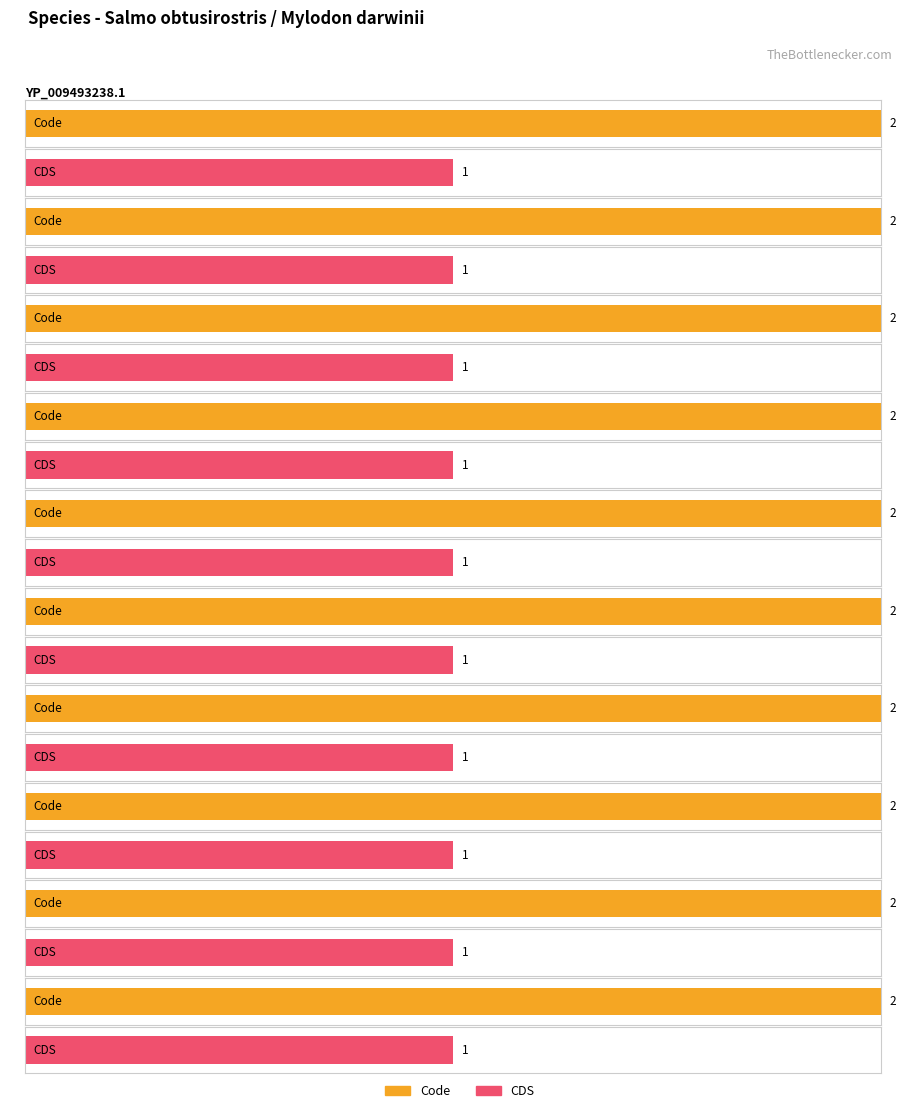

List the series in order of their peak value, highest first.

Code, CDS